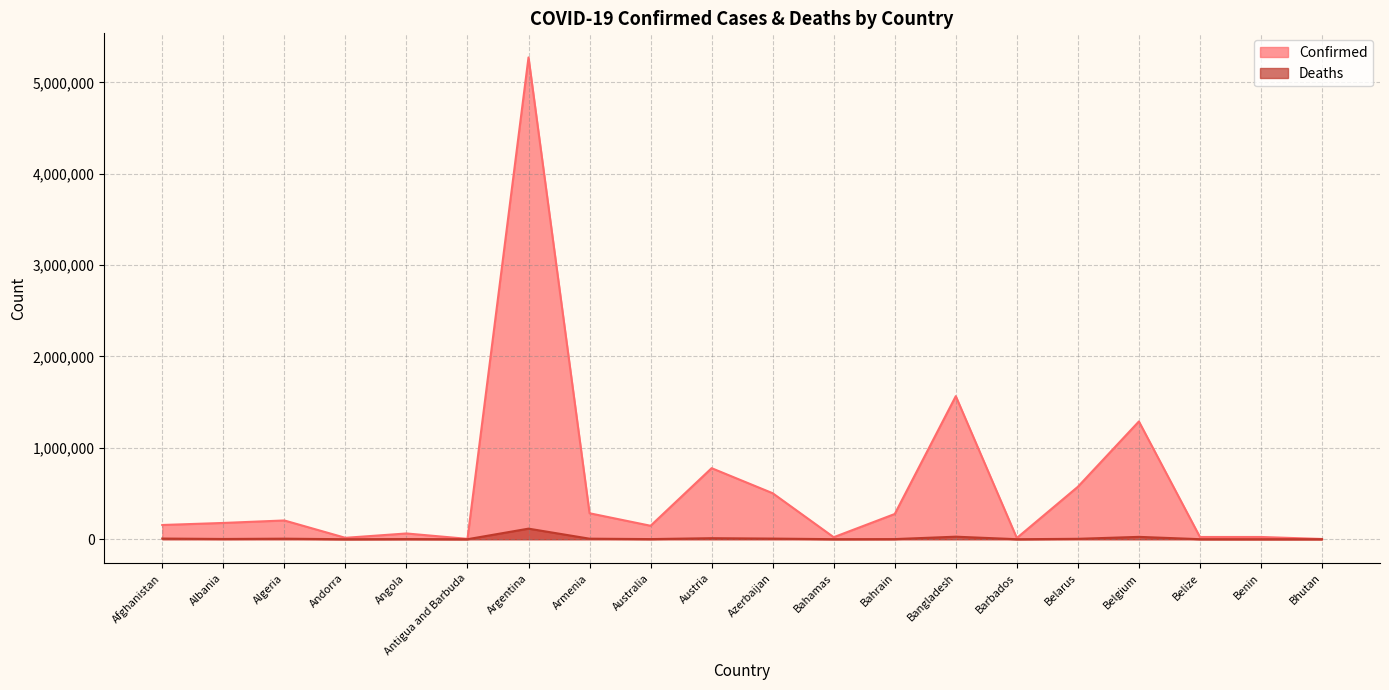

Rank the series at Armenia from highest to lowest value.

Confirmed, Deaths